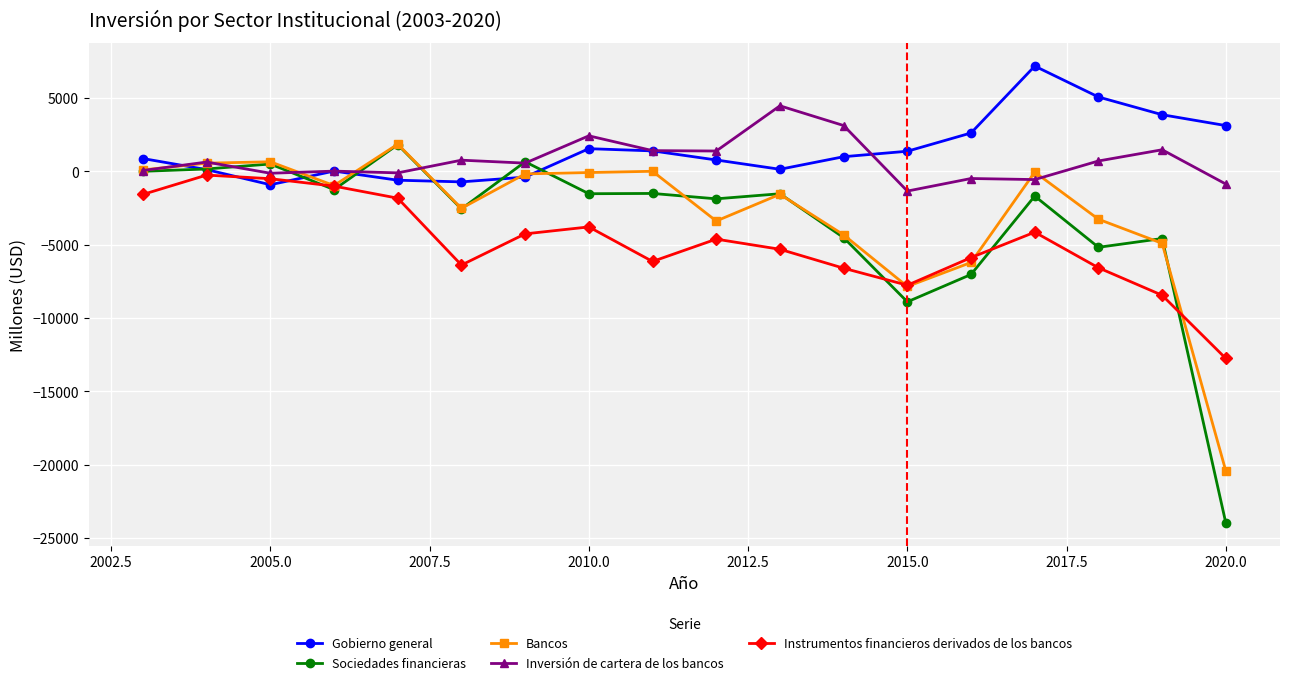

What is the value of the Sociedades financieras point at the 8th from the left?

-1518